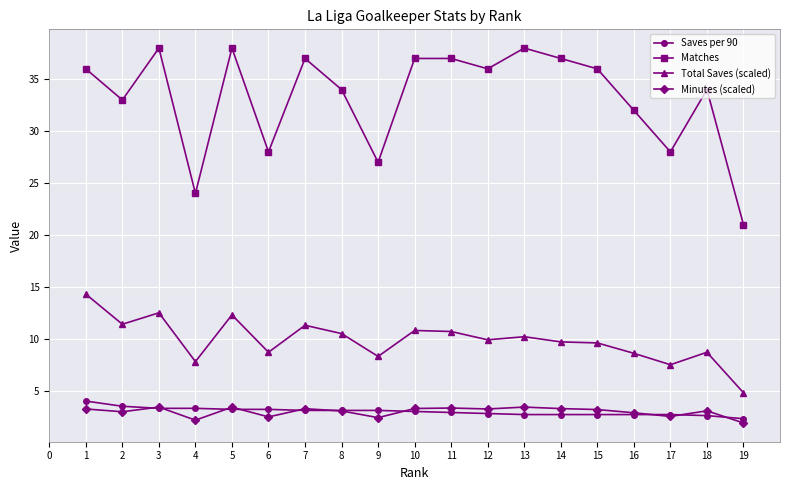

What is the sum of the Matches values at 15 and 11?

73.0